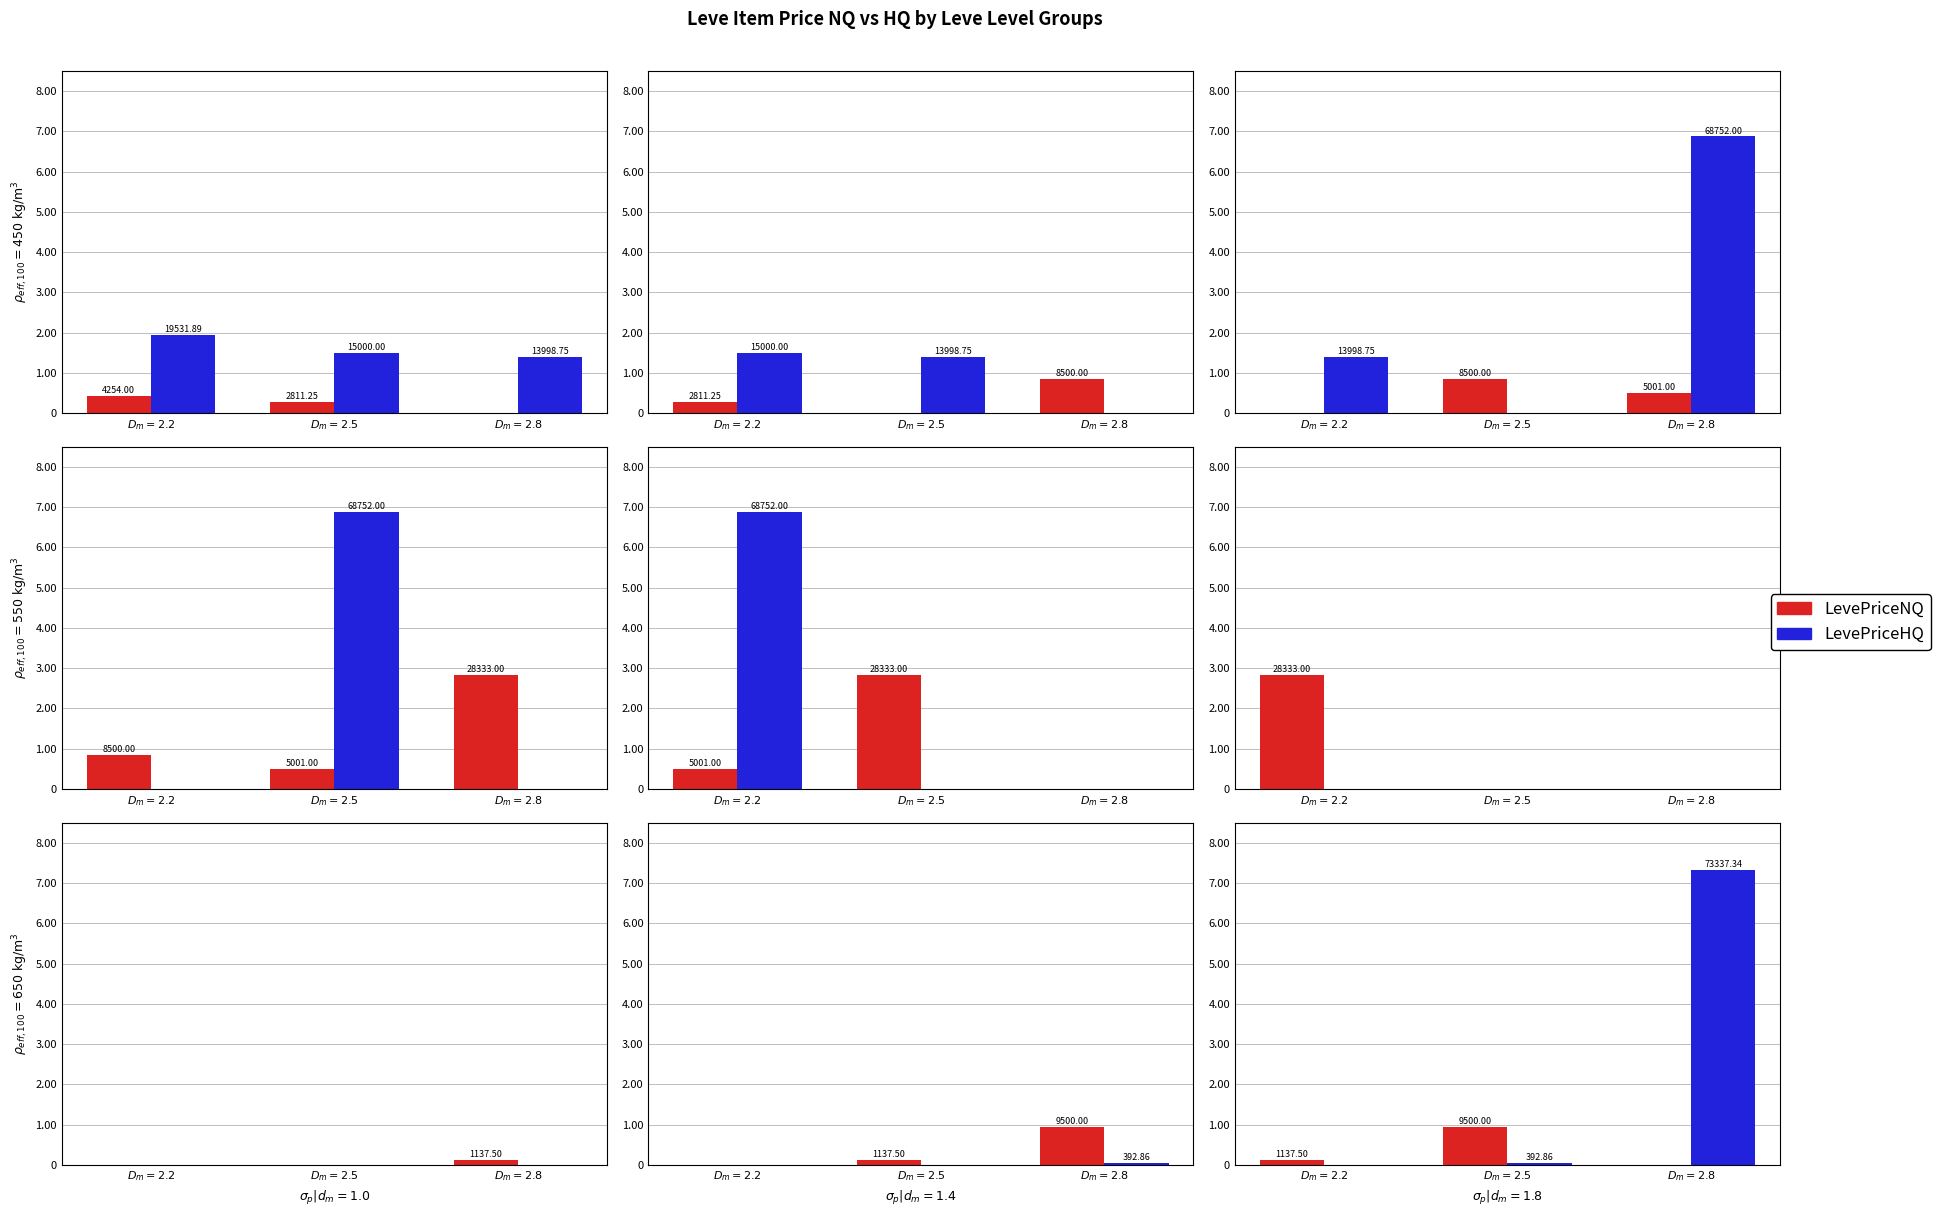

The value of LevePriceHQ at $D_m=2.5$ is 669.7. True or false?

False